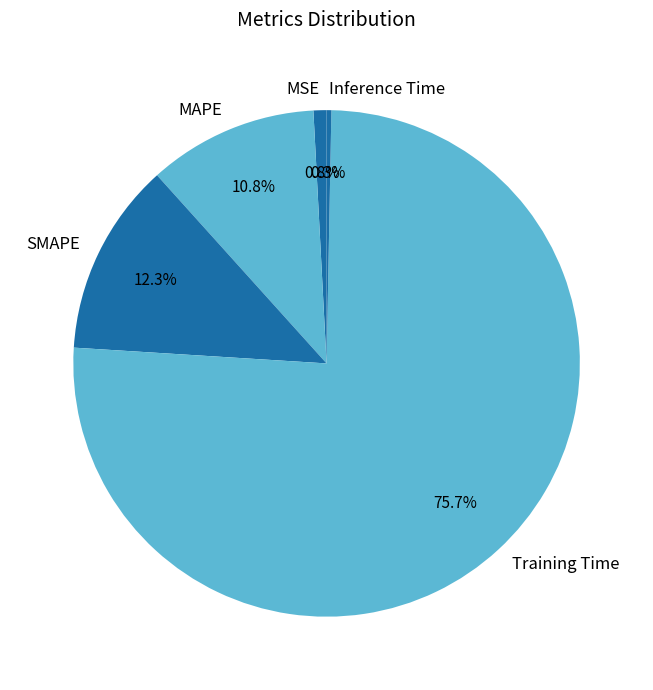

Rank the categories by value from lowest to highest.

Inference Time, MSE, MAPE, SMAPE, Training Time